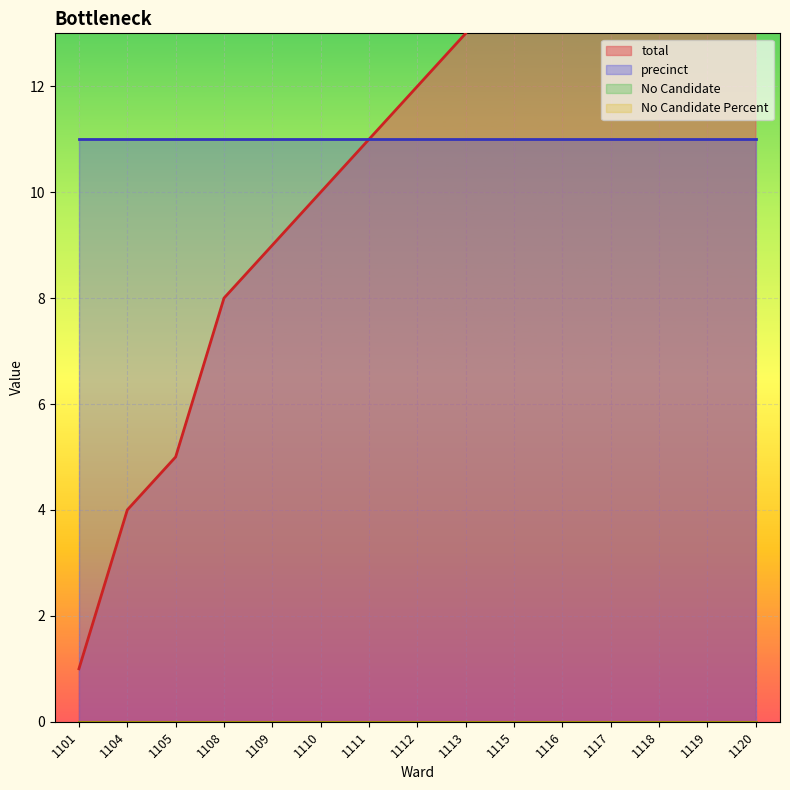

Reading left to right, what are all the values shown in this chart?

total: 1	4	5	8	9	10	11	12	13	15	16	17	18	19	20
precinct: 11	11	11	11	11	11	11	11	11	11	11	11	11	11	11
No Candidate: 0	0	0	0	0	0	0	0	0	0	0	0	0	0	0
No Candidate Percent: 0	0	0	0	0	0	0	0	0	0	0	0	0	0	0